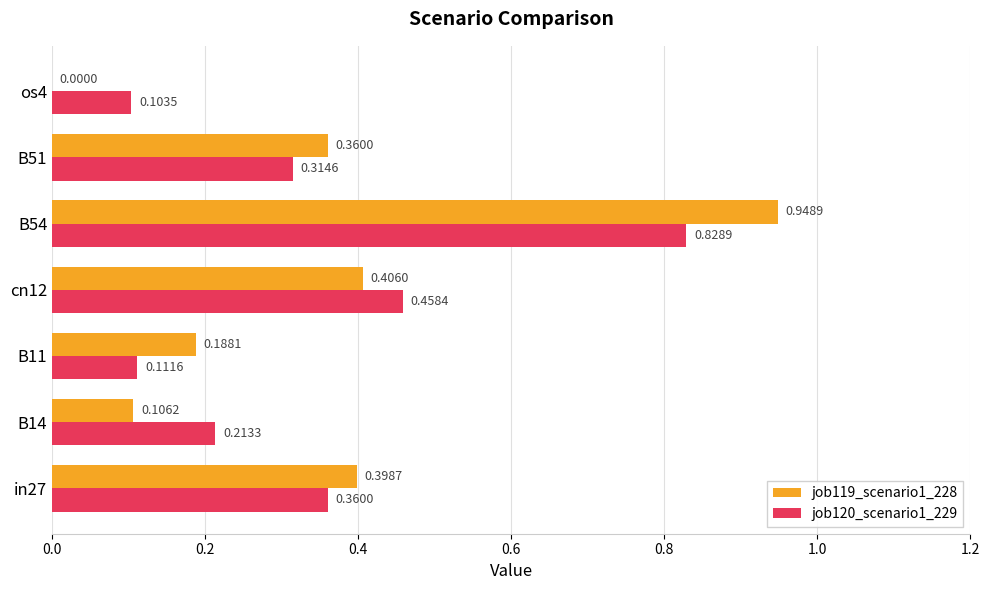

Which series has the largest total across all categories?

job119_scenario1_228